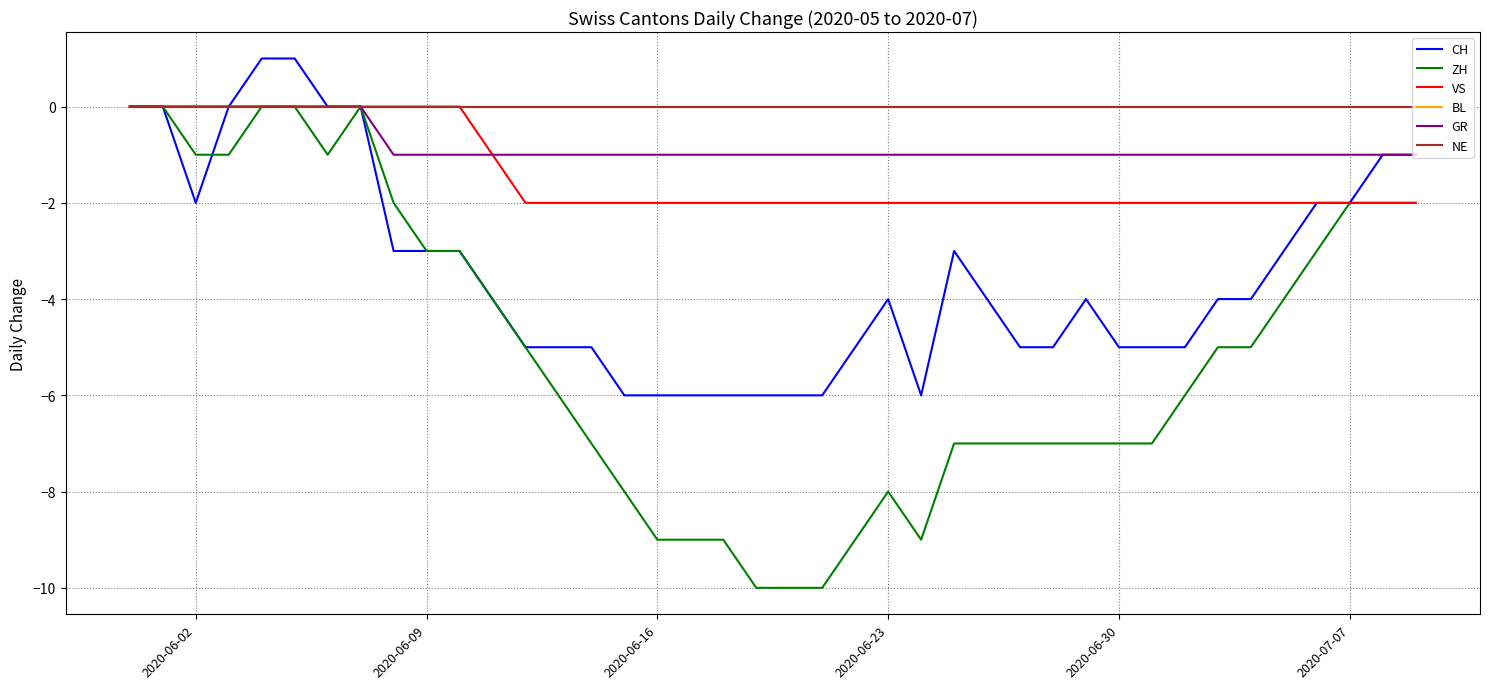

Does the chart have visible grid lines?

Yes